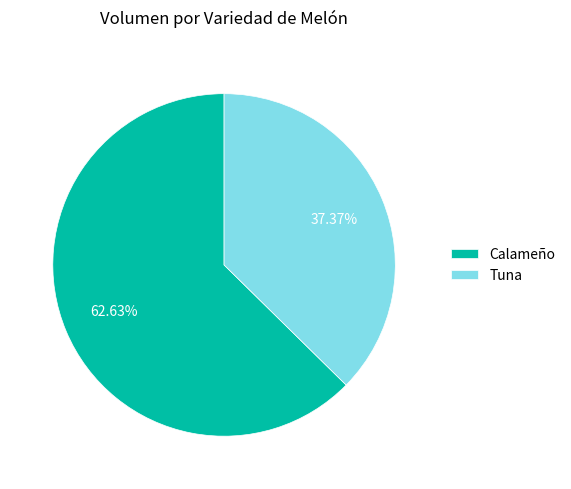

To the nearest percent, what is the average slice percentage?

50%